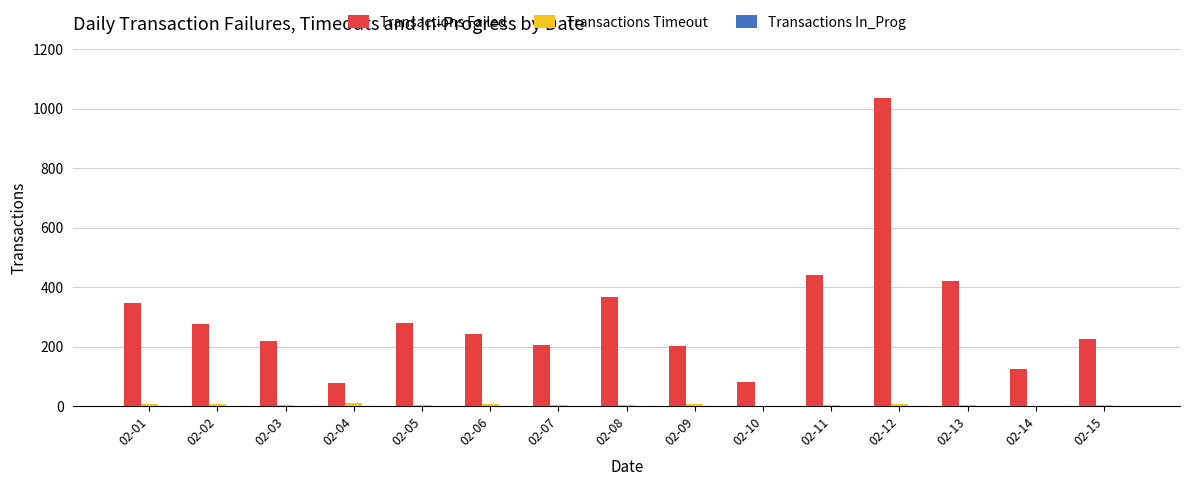

What is the total value across all series at 02-02?

284